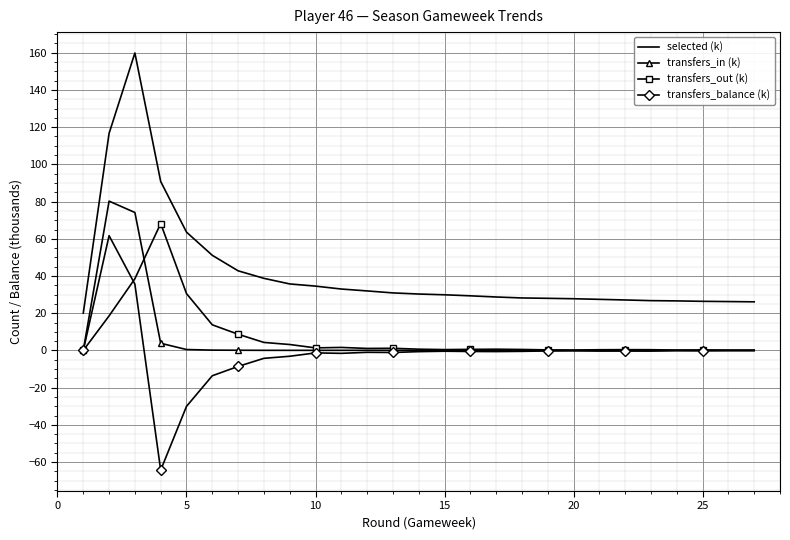

What is the average value of the selected (k) series?

42.2